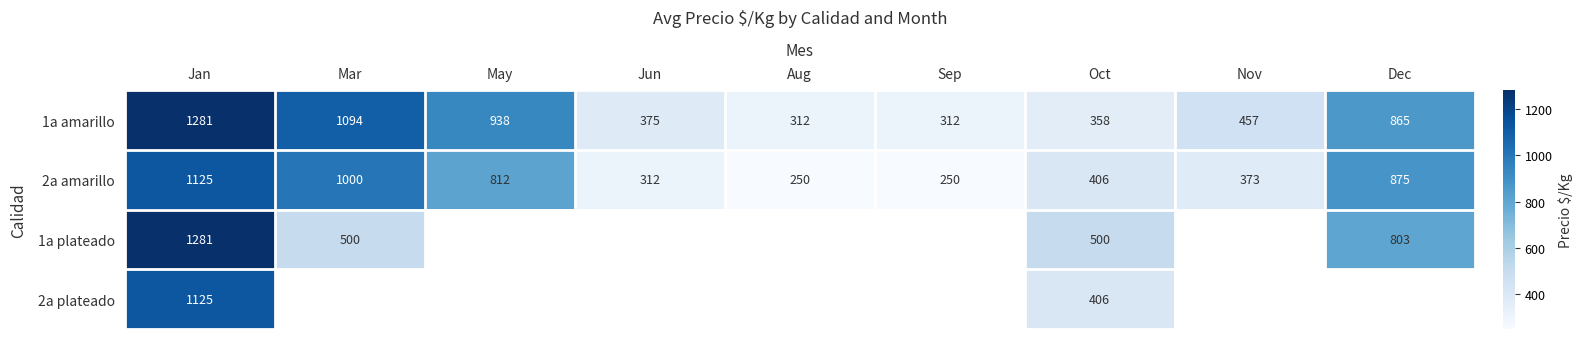

Is the value of 2a amarillo at May greater than the value of 1a amarillo at Jan?

No